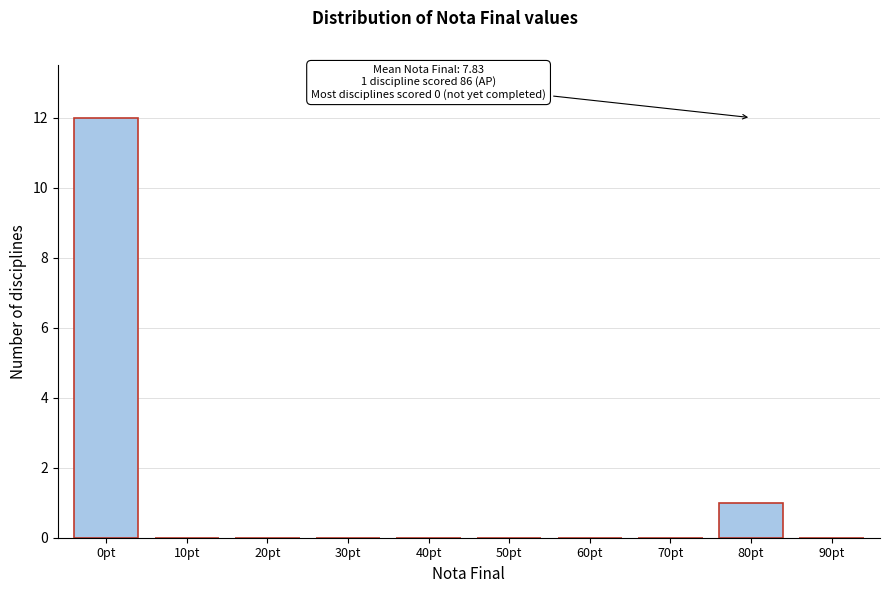

Reading left to right, transcribe all the data shown in this chart.

0pt=12	10pt=0	20pt=0	30pt=0	40pt=0	50pt=0	60pt=0	70pt=0	80pt=1	90pt=0